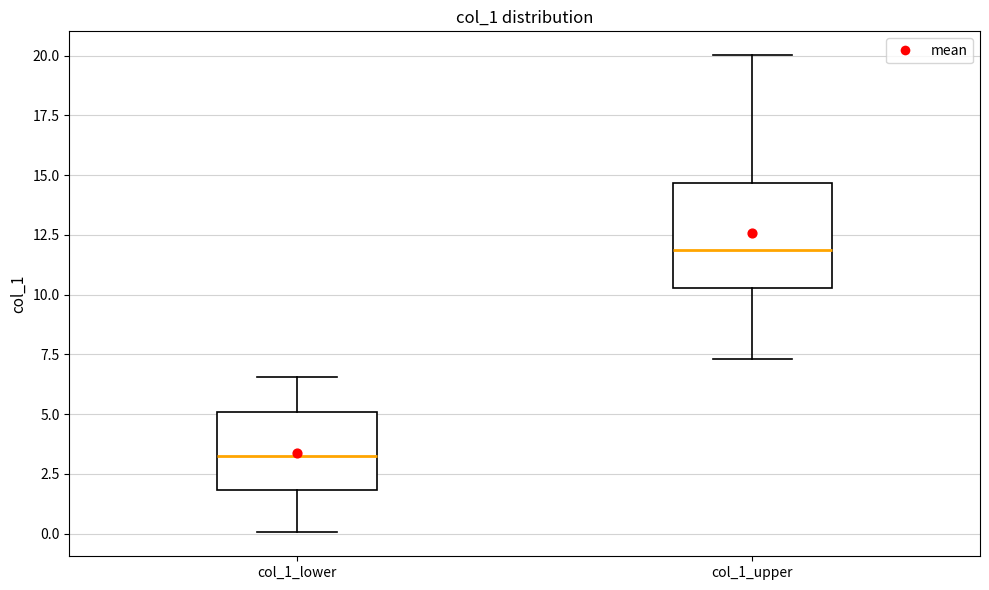

Which box has the lowest median line?

col_1_lower